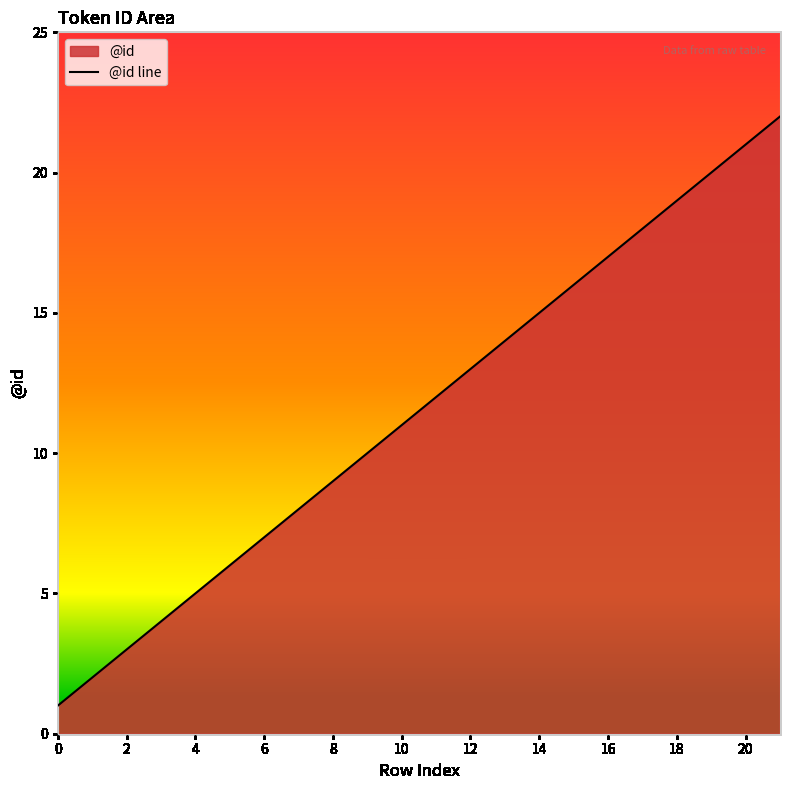

What is the maximum value shown in the chart?

22